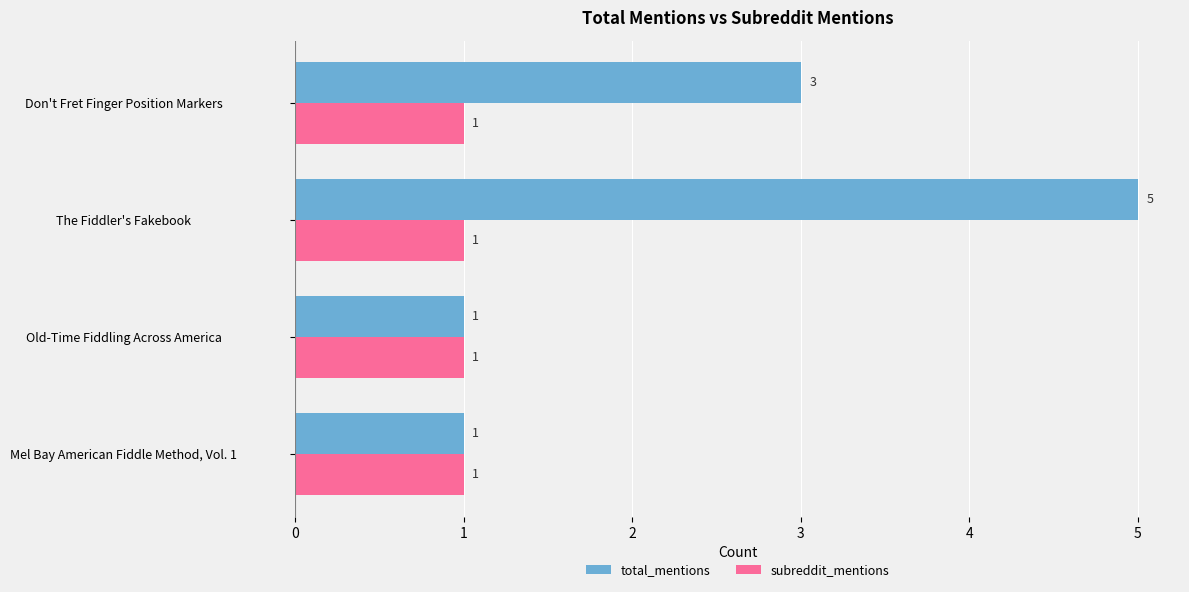

How many categories are shown in the chart?

4